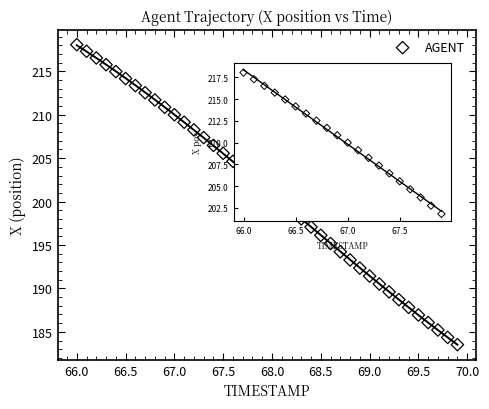

What is the range of X values (max minus min)?

3.9